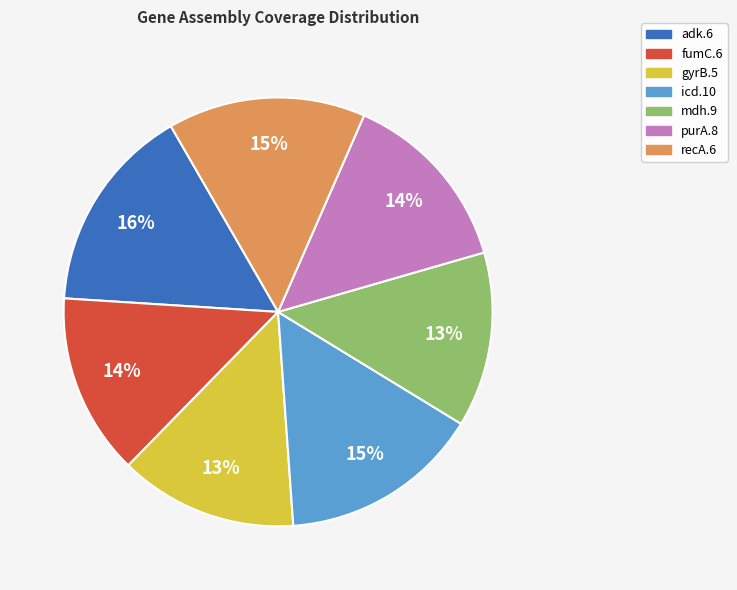

What is the ratio of the value at gyrB.5 to the value at icd.10?

0.9